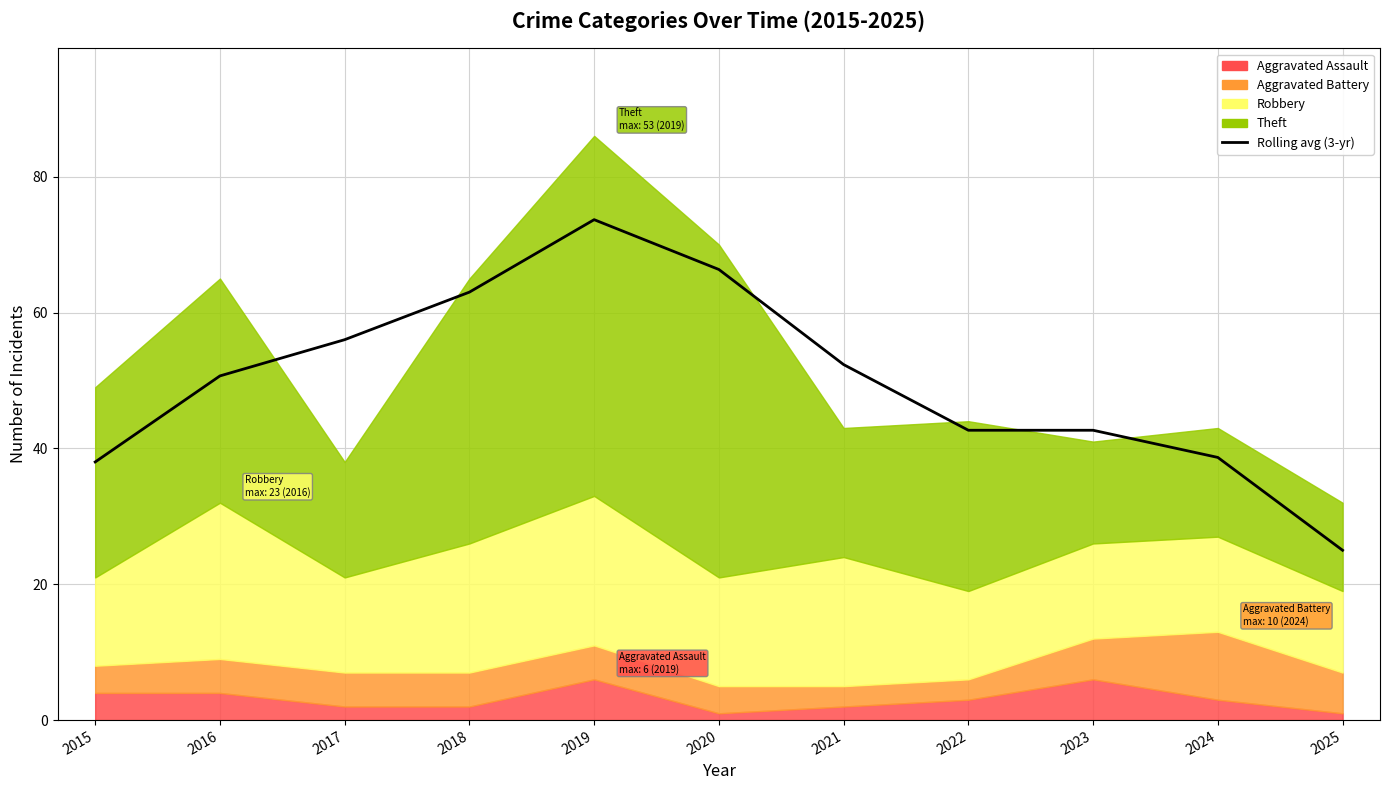

Where does the data first go above 50?

2016